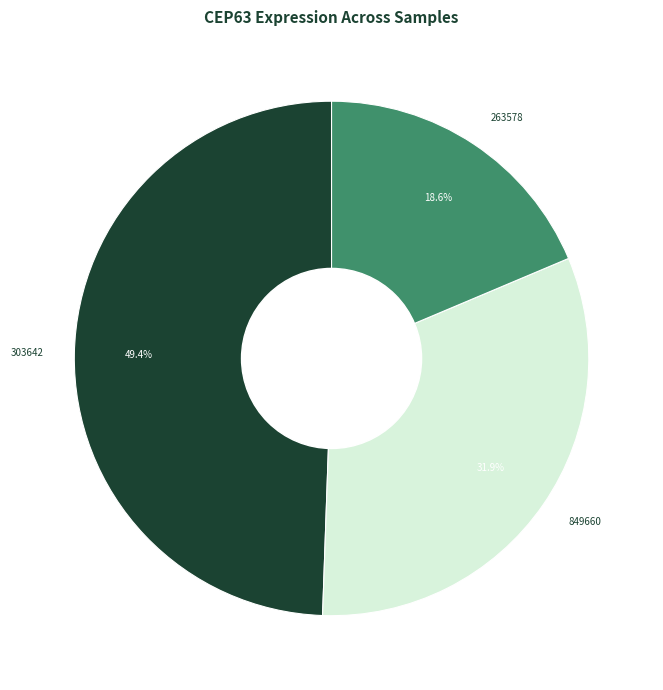

To the nearest percent, what is the difference between the largest and smallest slice percentages?

31%